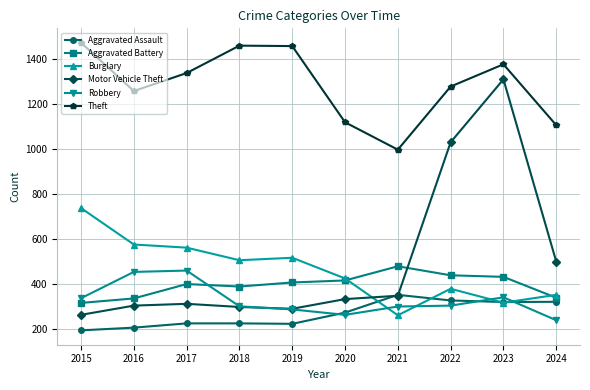

Is this an area chart (filled region under the line)?

No